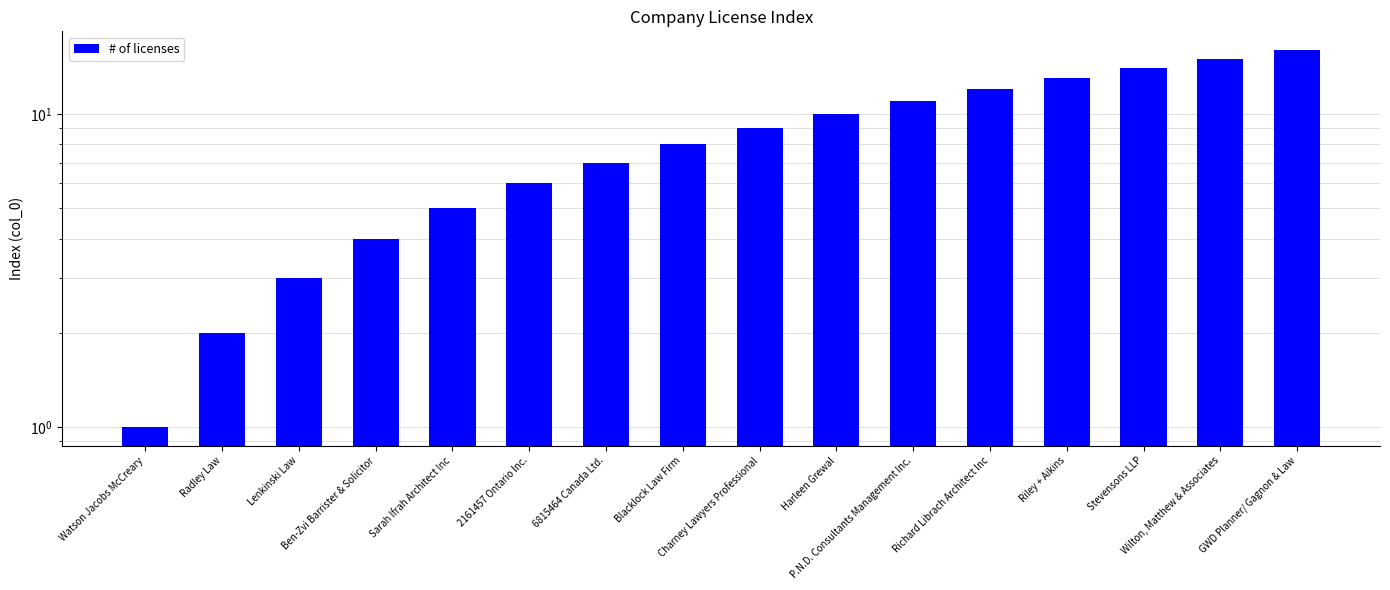

What is the smallest value displayed?

1